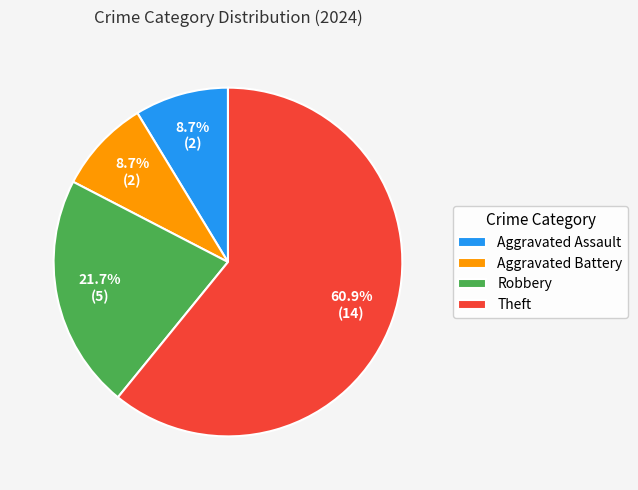

To the nearest percent, what is the combined percentage of Aggravated Battery and Aggravated Assault?

17%